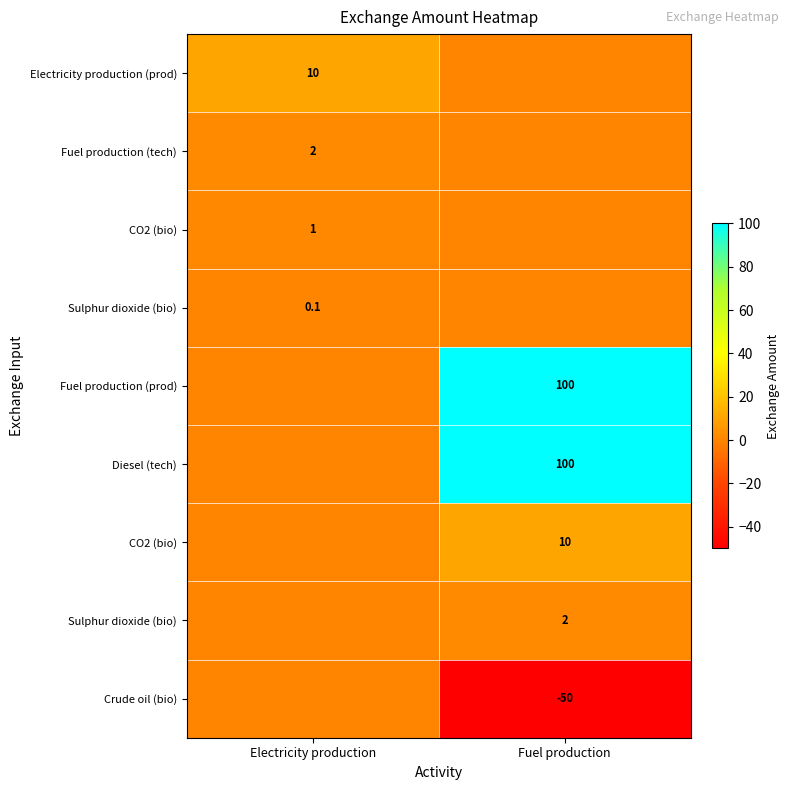

At which category is the sum across all series the highest?

Fuel production